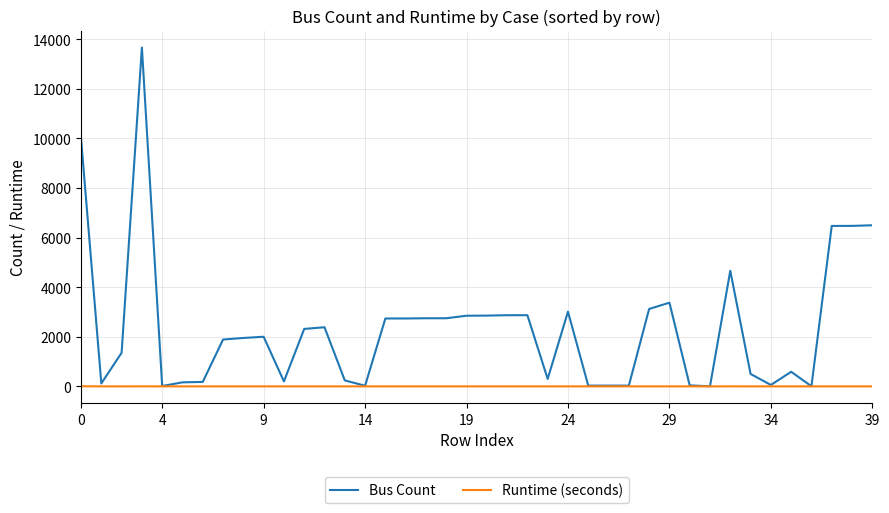

Which series has the widest spread of values?

Bus Count